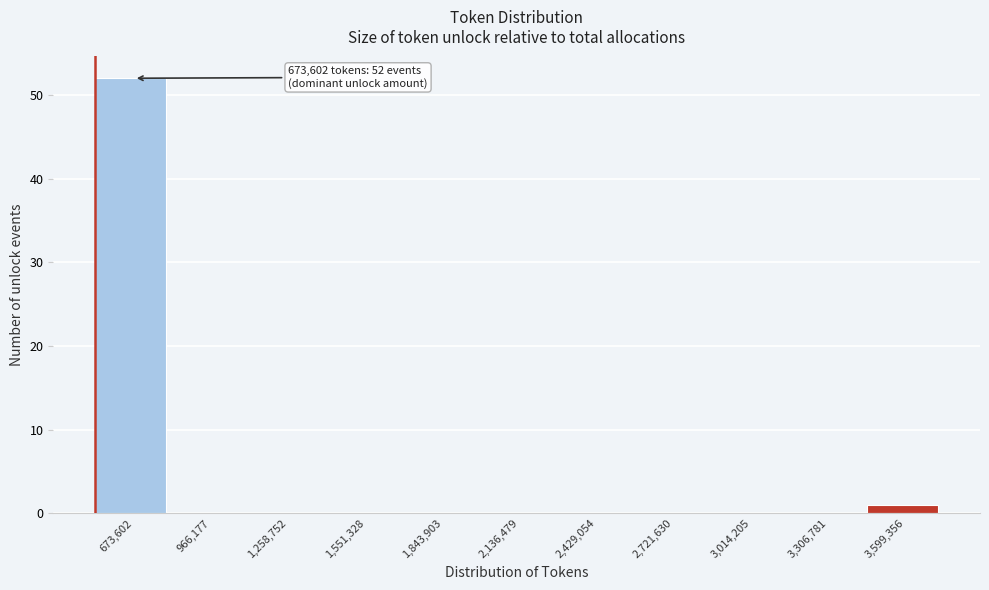

Reading left to right, what are all the values shown in this chart?

673,602=52	966,177=0	1,258,752=0	1,551,328=0	1,843,903=0	2,136,479=0	2,429,054=0	2,721,630=0	3,014,205=0	3,306,781=0	3,599,356=1